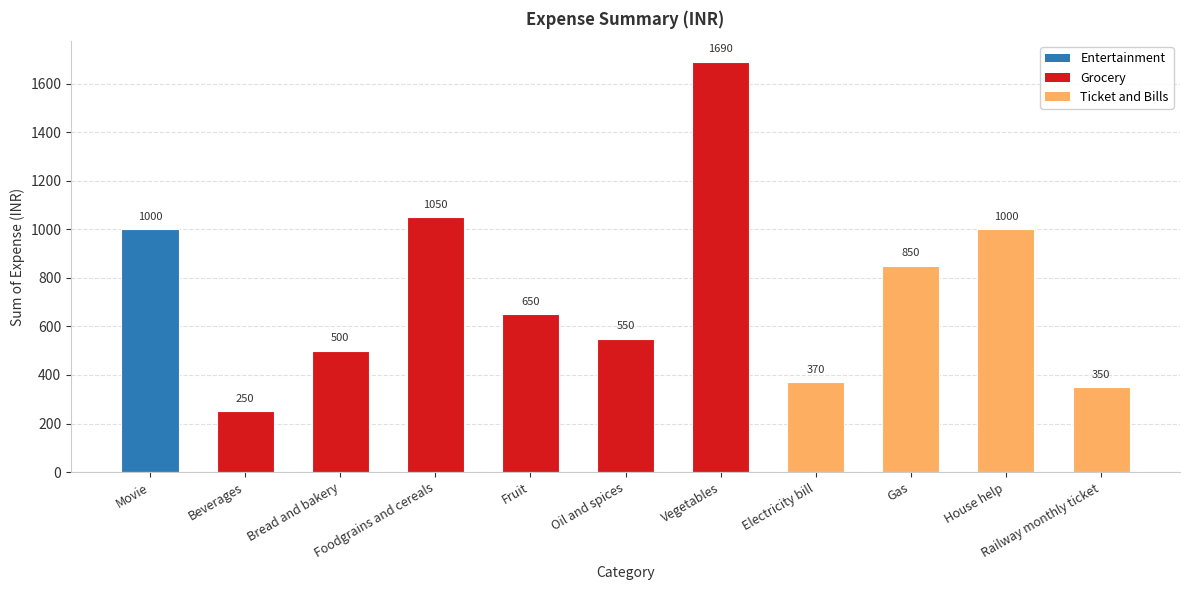

The value at Bread and bakery is 500. True or false?

True